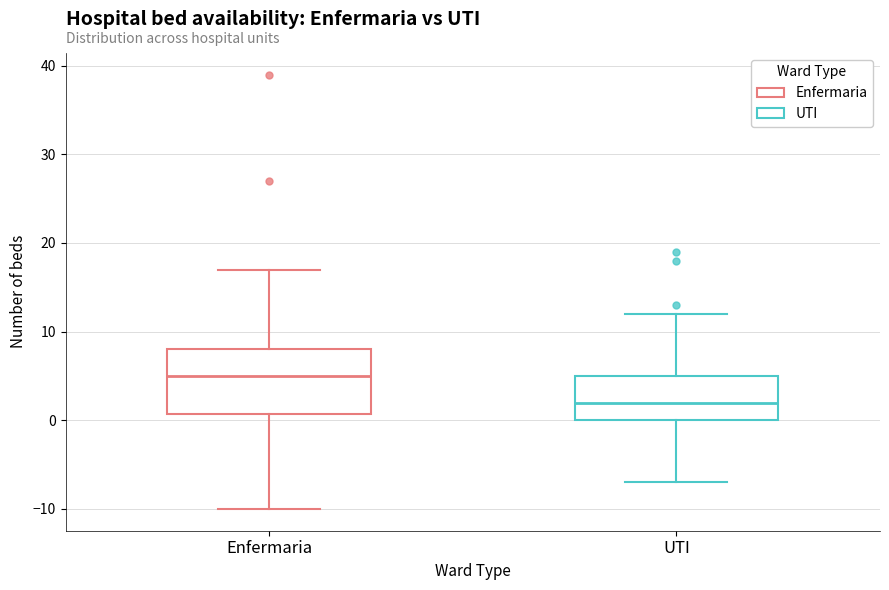

Where does the median line of the box for UTI sit on the y-axis? The values are not printed on the chart, so give them approximately, as read against the axis.

2